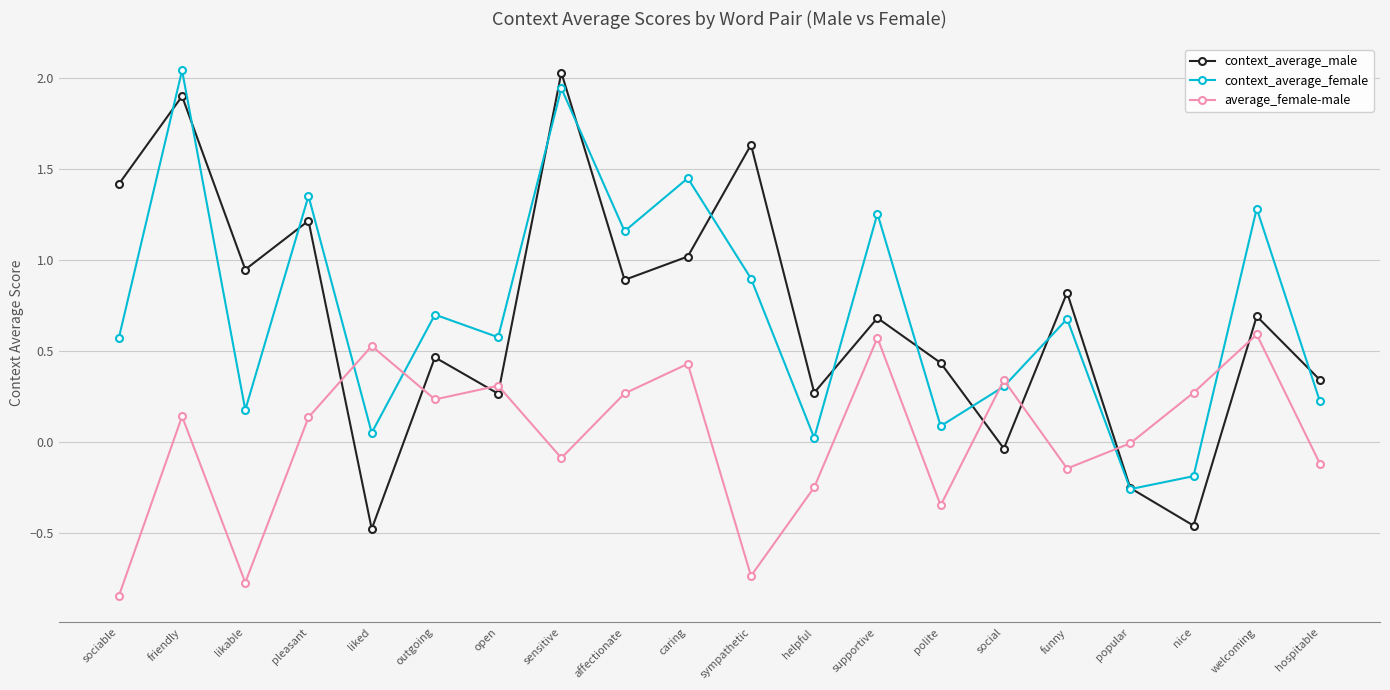

What is the value of the context_average_female point at the 16th from the left?

0.7